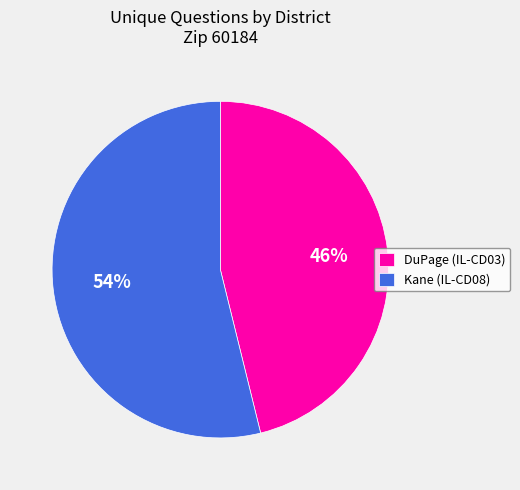

What is the majority slice?

Kane (IL-CD08)